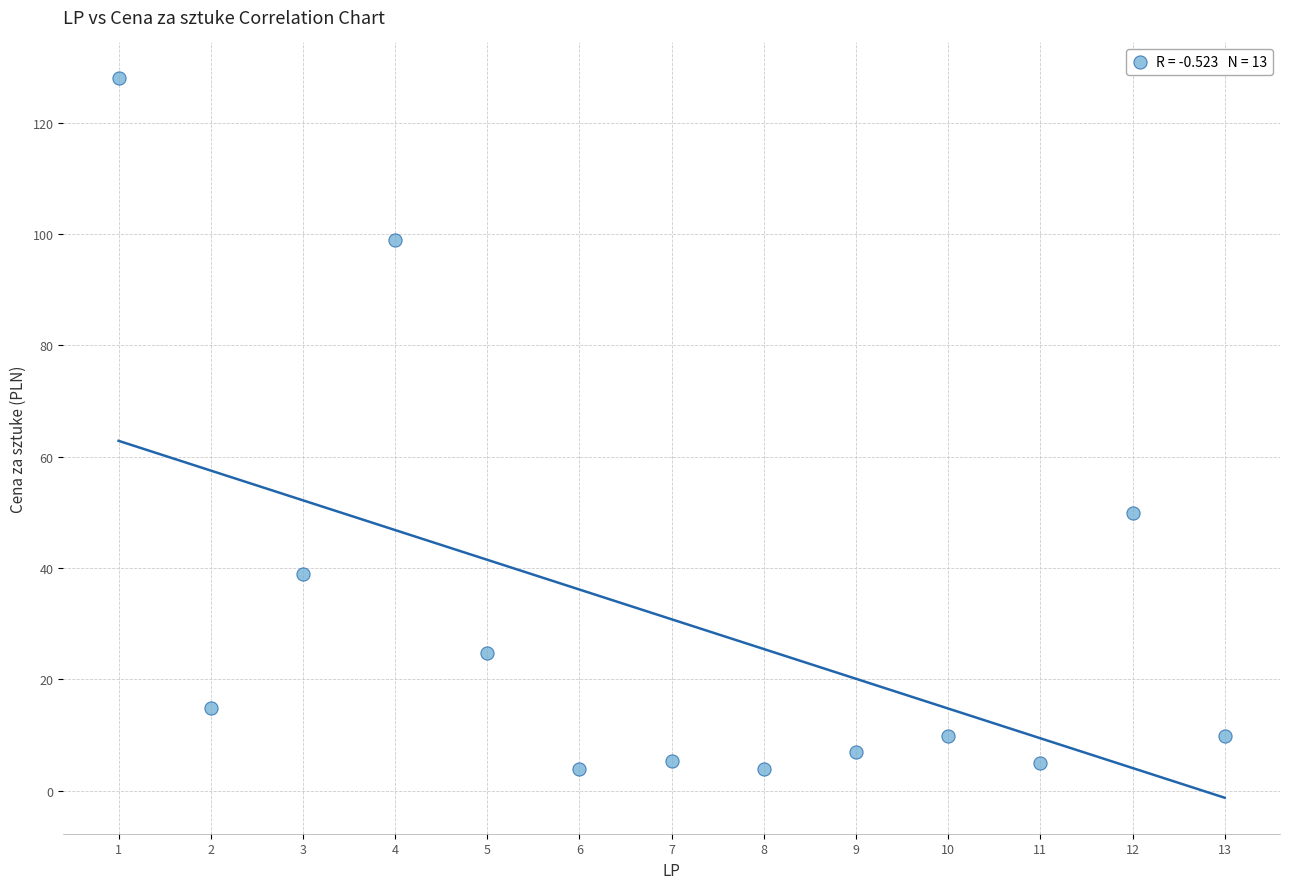

What Y value in the scatter plot is closest to 65?

49.9